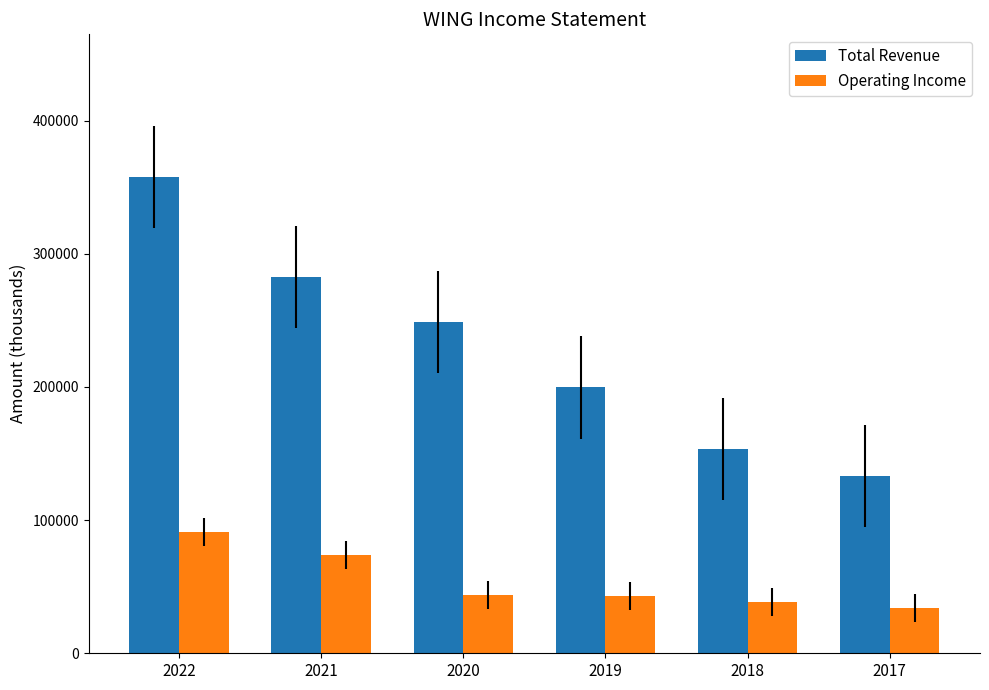

At which category is the sum across all series the highest?

2022